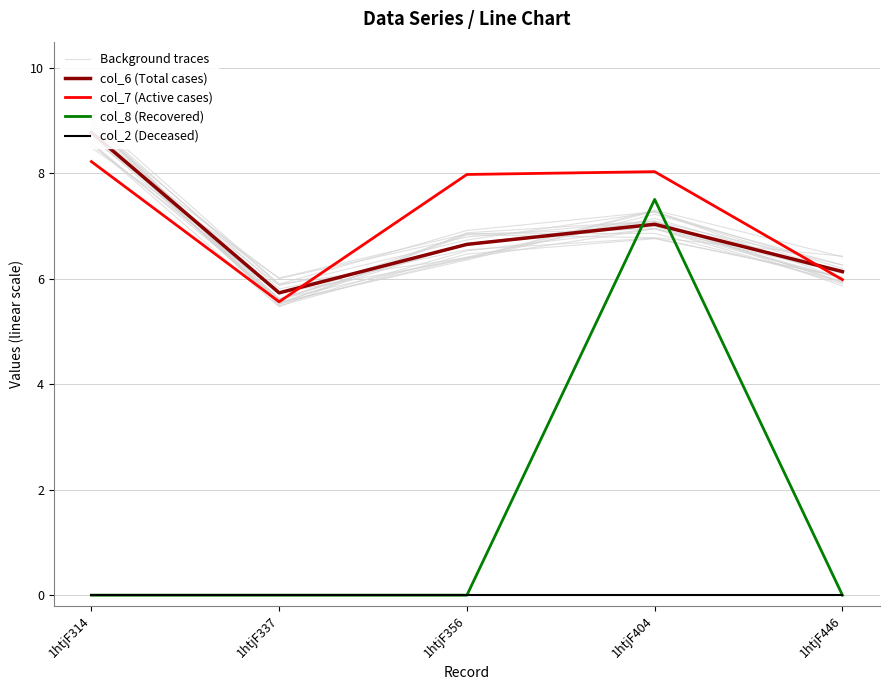

At which label does Background traces reach its peak?

1htjF314